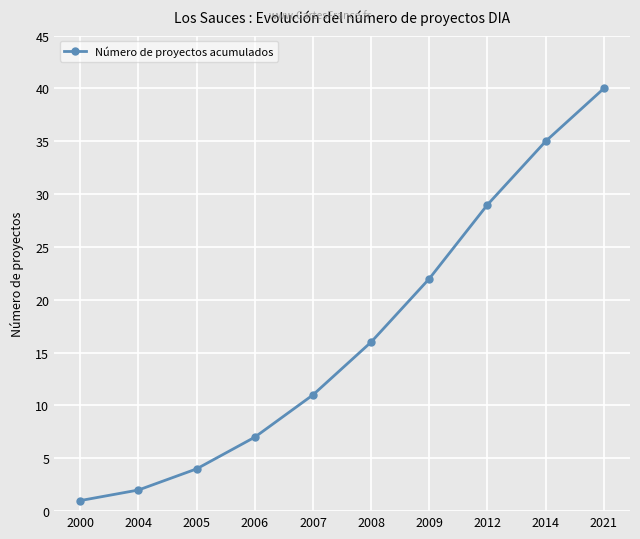

Reading left to right, list all the values displayed in this chart.

2000=1	2004=2	2005=4	2006=7	2007=11	2008=16	2009=22	2012=29	2014=35	2021=40